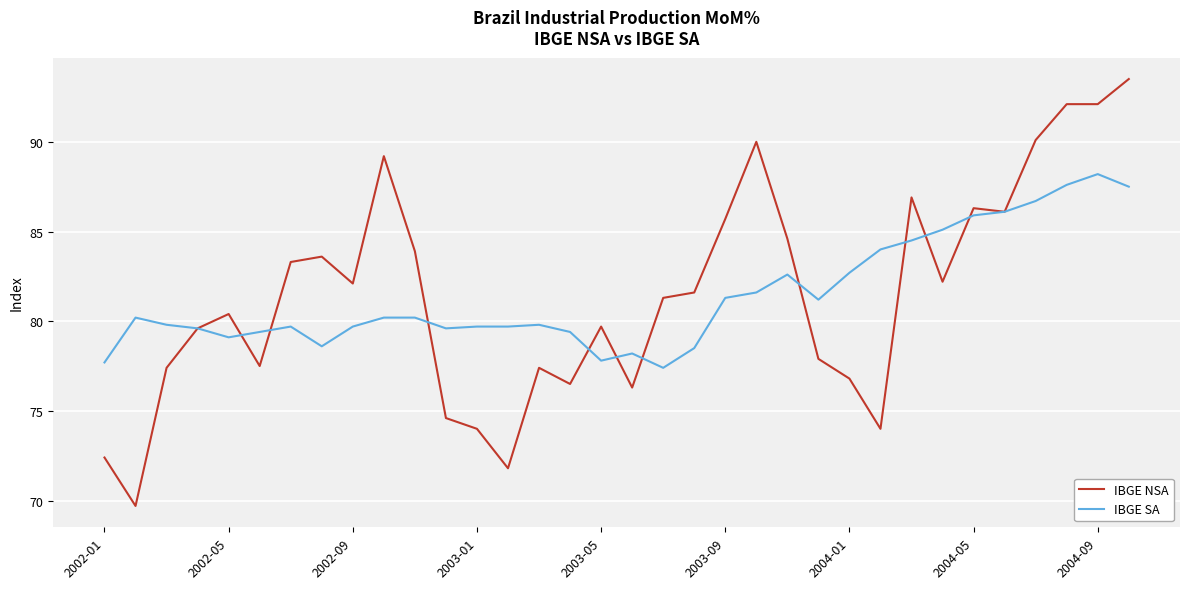

Which series has the largest range (max minus min)?

IBGE NSA